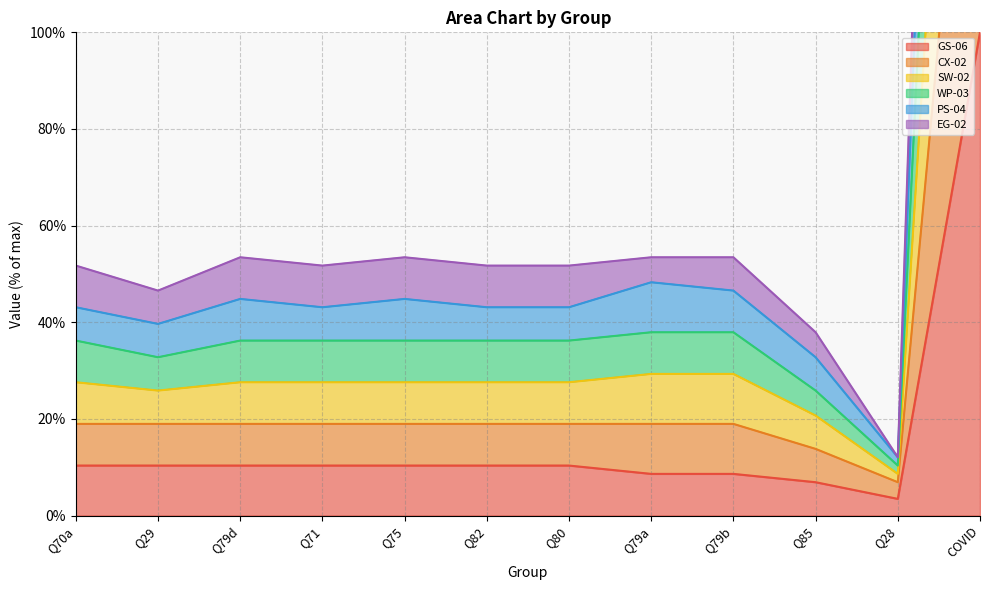

What is the maximum value shown in the chart?

517.2